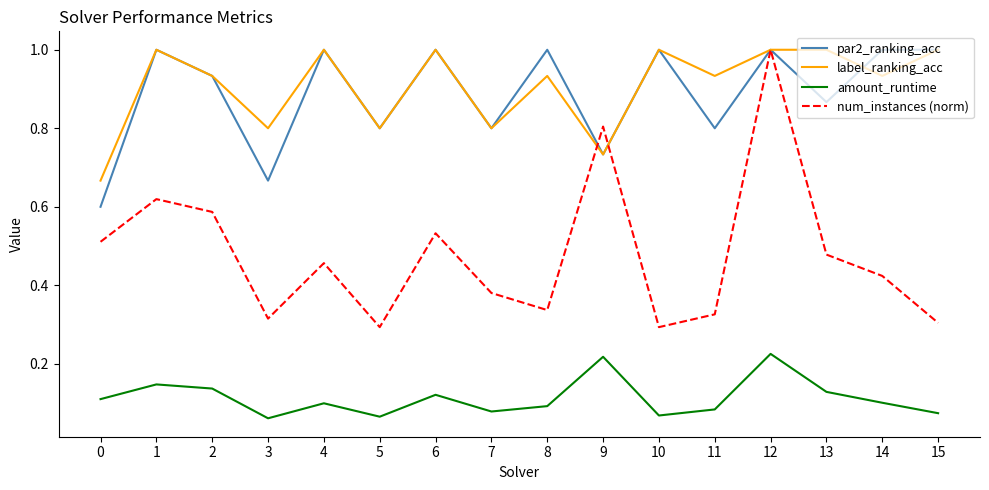

The value of amount_runtime at 3 is 0.0. True or false?

False